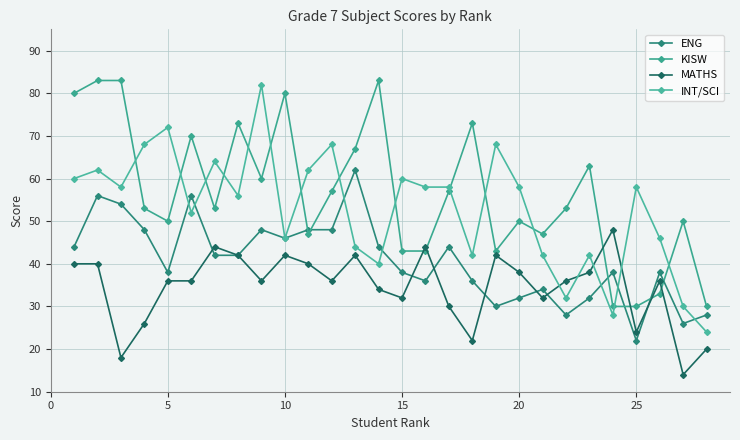

How many lines are shown in the chart?

4